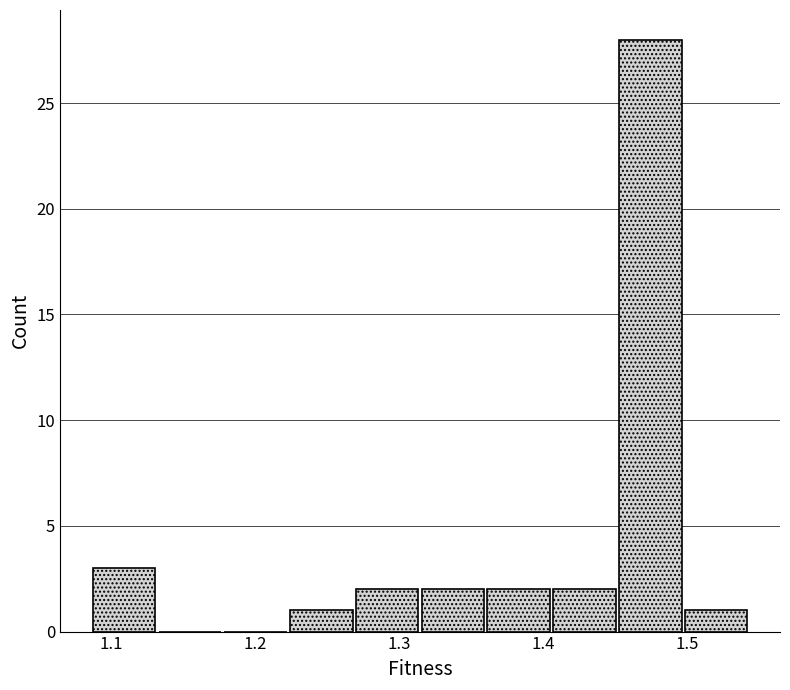

Over which range of the x-axis is the bar tallest?

1.45 to 1.50